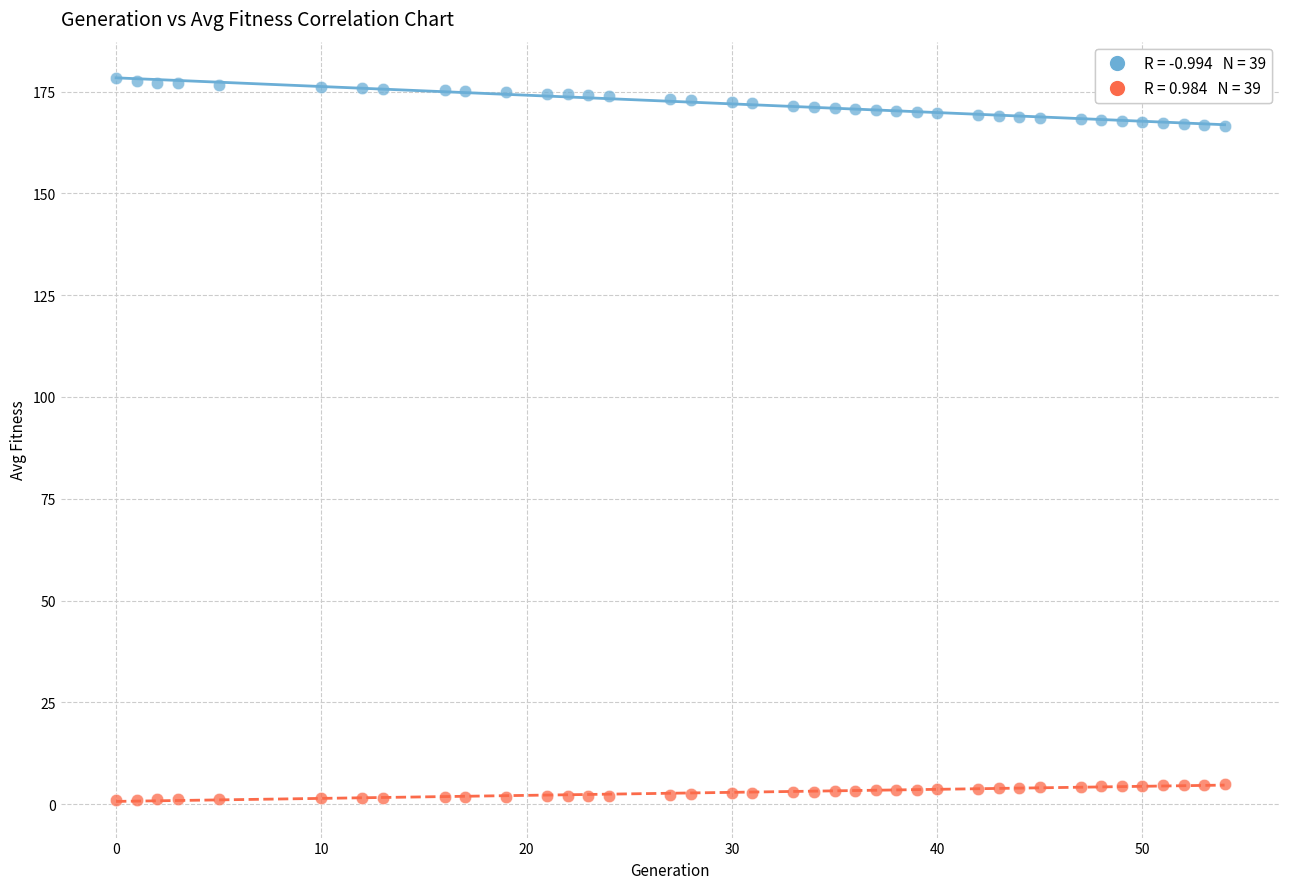

Across all data points, what is the range of Y values (max minus min)?

177.1